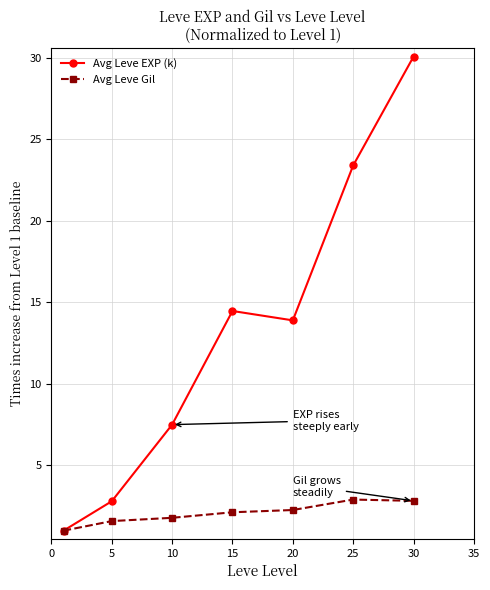

What is the highest value of the Avg Leve Gil series?

2.9